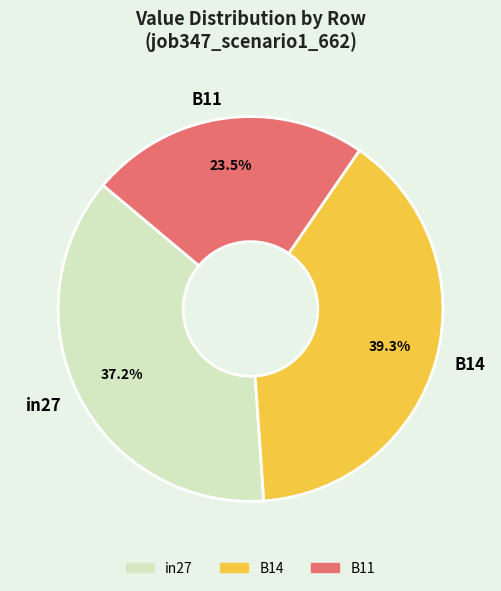

To the nearest percent, what is the combined percentage of B14 and B11?

63%